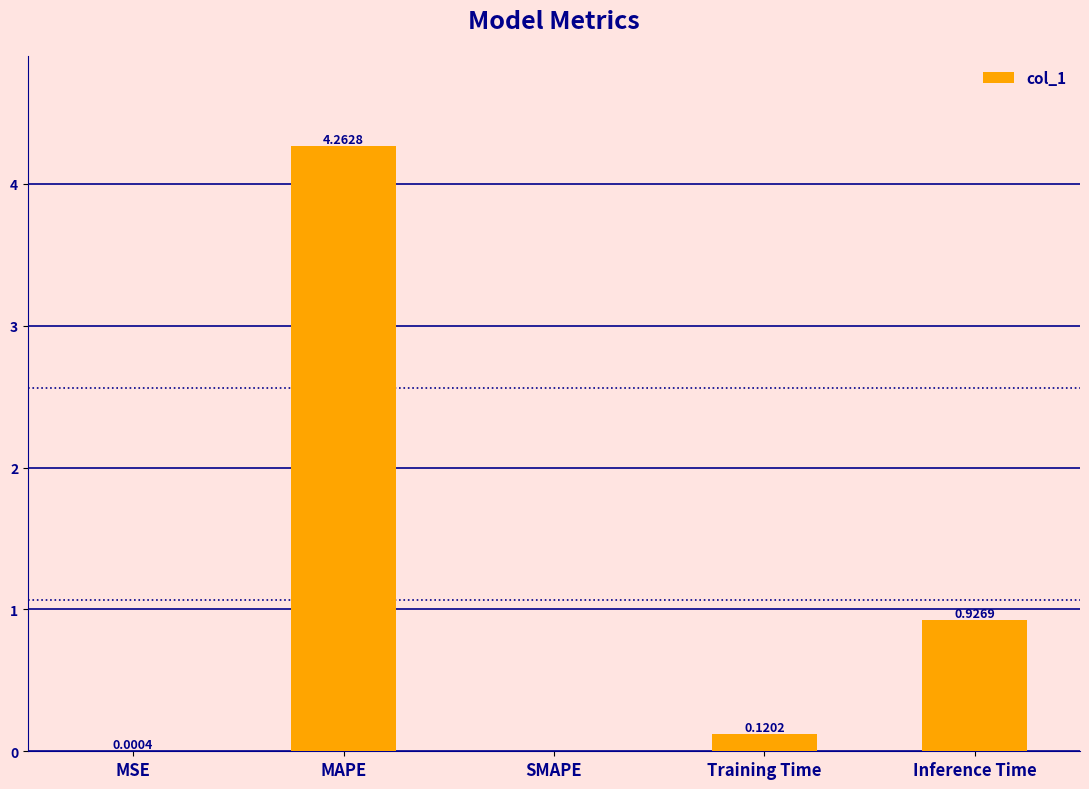

Which has a higher value, MSE or MAPE?

MAPE